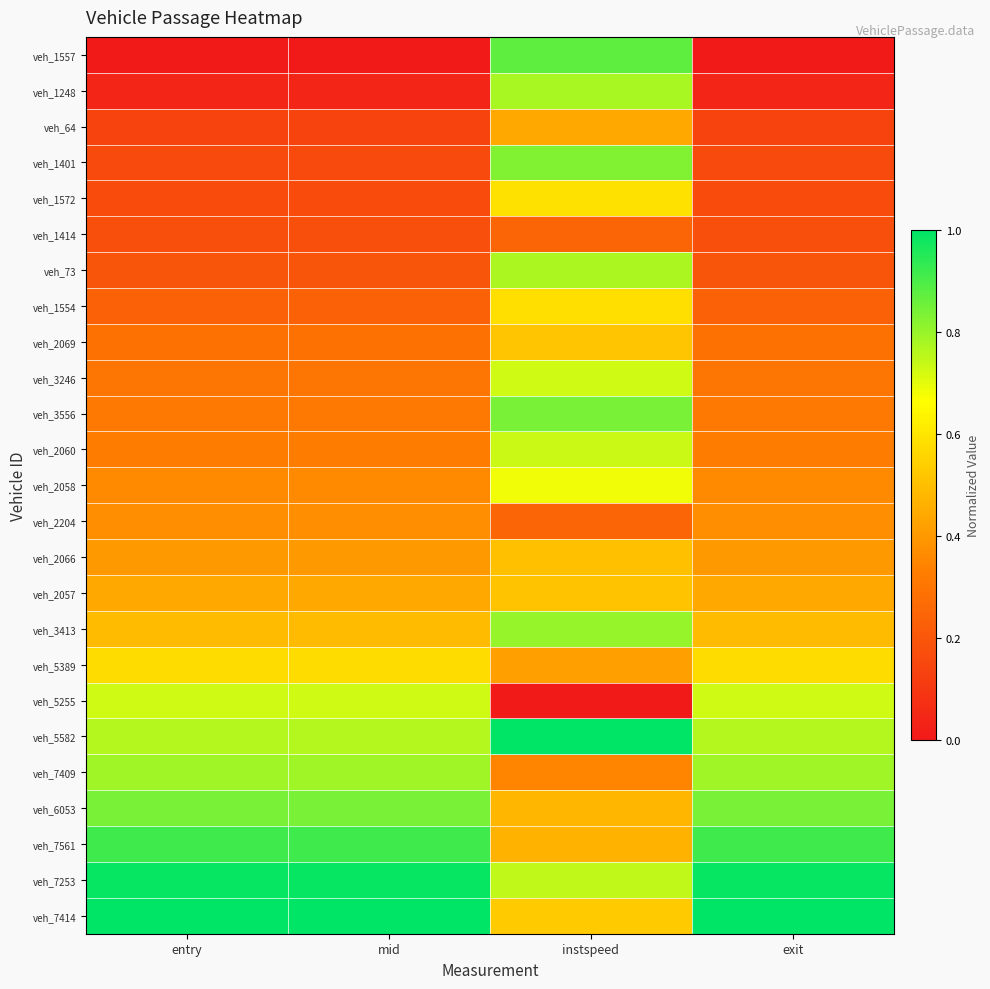

Reading left to right, list all the values displayed in this chart.

veh_1557: entry=0.0	mid=0.0	instspeed=0.9	exit=0.0
veh_1248: entry=0.0	mid=0.0	instspeed=0.8	exit=0.0
veh_64: entry=0.1	mid=0.1	instspeed=0.4	exit=0.1
veh_1401: entry=0.2	mid=0.2	instspeed=0.8	exit=0.2
veh_1572: entry=0.2	mid=0.2	instspeed=0.6	exit=0.2
veh_1414: entry=0.2	mid=0.2	instspeed=0.2	exit=0.2
veh_73: entry=0.2	mid=0.2	instspeed=0.8	exit=0.2
veh_1554: entry=0.2	mid=0.2	instspeed=0.6	exit=0.2
veh_2069: entry=0.3	mid=0.3	instspeed=0.5	exit=0.3
veh_3246: entry=0.3	mid=0.3	instspeed=0.7	exit=0.3
veh_3556: entry=0.3	mid=0.3	instspeed=0.8	exit=0.3
veh_2060: entry=0.3	mid=0.3	instspeed=0.7	exit=0.3
veh_2058: entry=0.4	mid=0.4	instspeed=0.7	exit=0.4
veh_2204: entry=0.4	mid=0.4	instspeed=0.2	exit=0.4
veh_2066: entry=0.4	mid=0.4	instspeed=0.5	exit=0.4
veh_2057: entry=0.4	mid=0.4	instspeed=0.5	exit=0.4
veh_3413: entry=0.5	mid=0.5	instspeed=0.8	exit=0.5
veh_5389: entry=0.6	mid=0.6	instspeed=0.4	exit=0.6
veh_5255: entry=0.7	mid=0.7	instspeed=0.0	exit=0.7
veh_5582: entry=0.8	mid=0.8	instspeed=1.0	exit=0.8
veh_7409: entry=0.8	mid=0.8	instspeed=0.3	exit=0.8
veh_6053: entry=0.8	mid=0.8	instspeed=0.5	exit=0.8
veh_7561: entry=0.9	mid=0.9	instspeed=0.5	exit=0.9
veh_7253: entry=1.0	mid=1.0	instspeed=0.7	exit=1.0
veh_7414: entry=1.0	mid=1.0	instspeed=0.5	exit=1.0